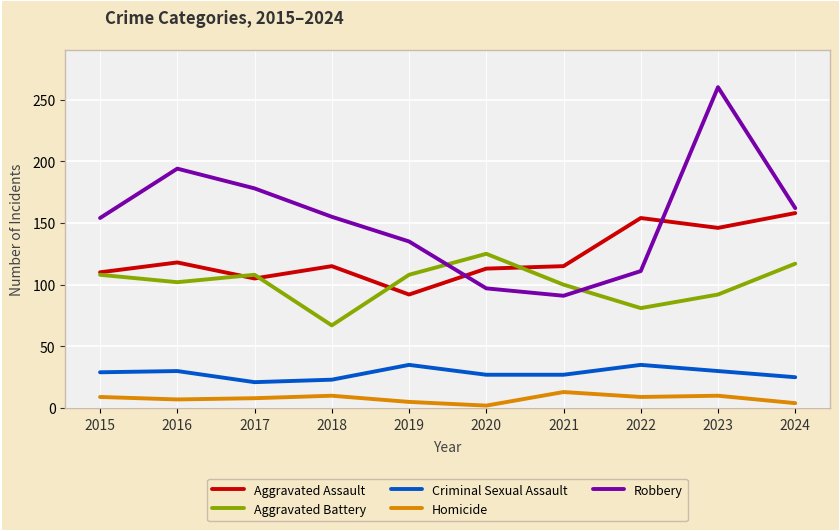

What is the difference between the highest and lowest values at 2021?

102